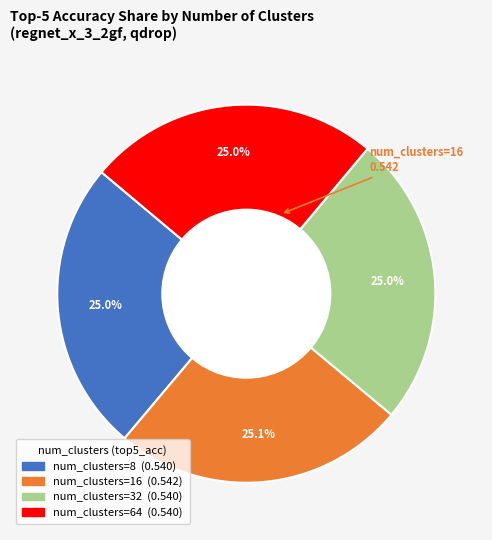

How many slices are in this pie chart?

4